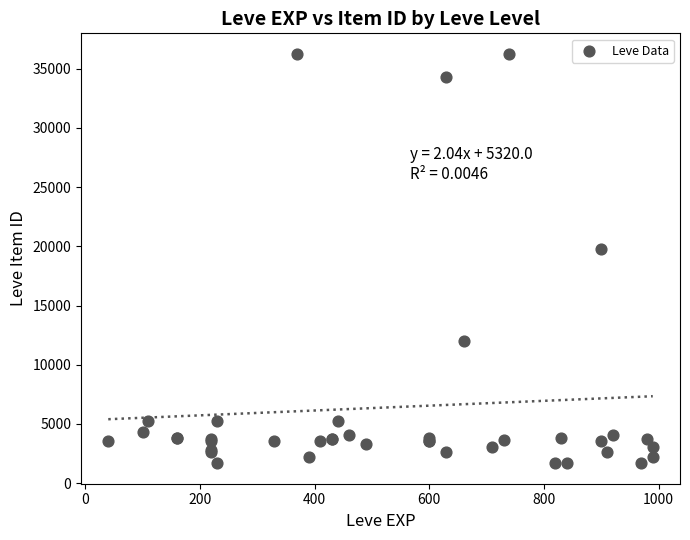

What Y value in the scatter plot is closest to 18967?

19744